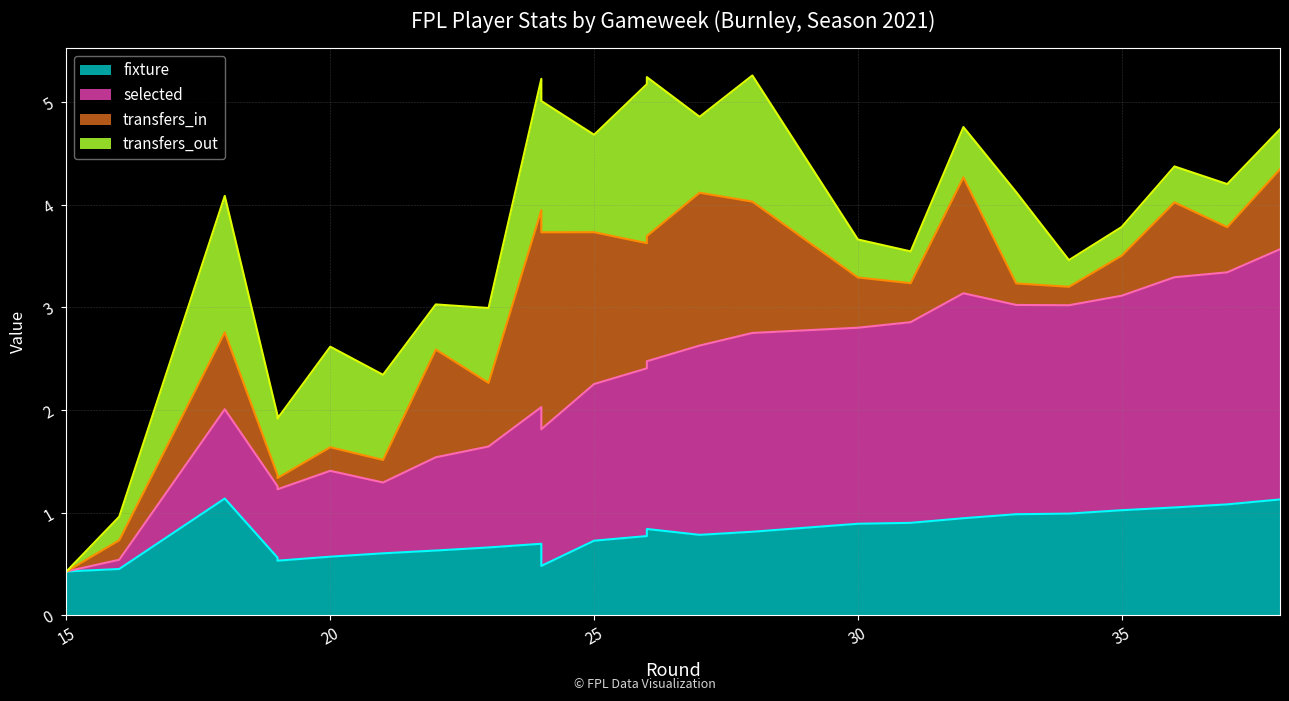

What is the value of the selected point at the 23rd from the left?

3.3